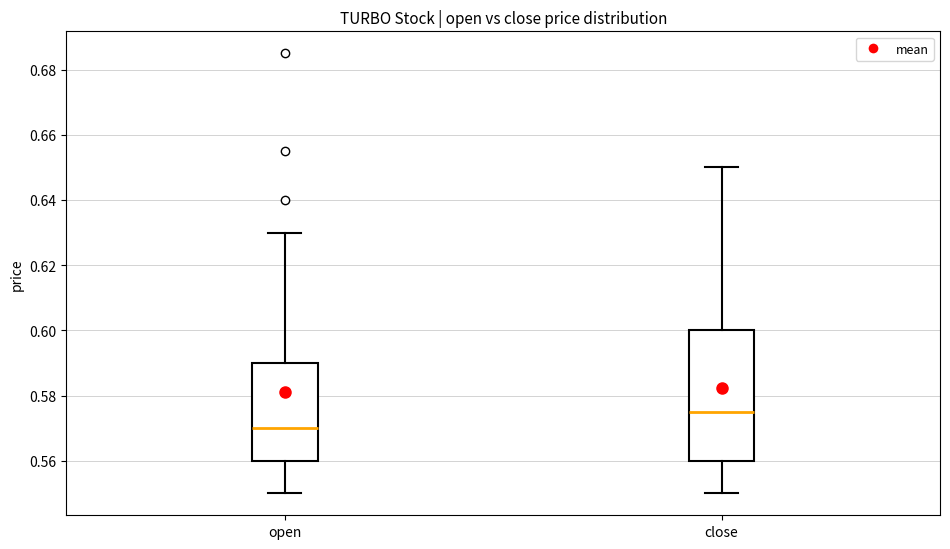

Where does the median line of the box for close sit on the y-axis? The values are not printed on the chart, so give them approximately, as read against the axis.

0.576